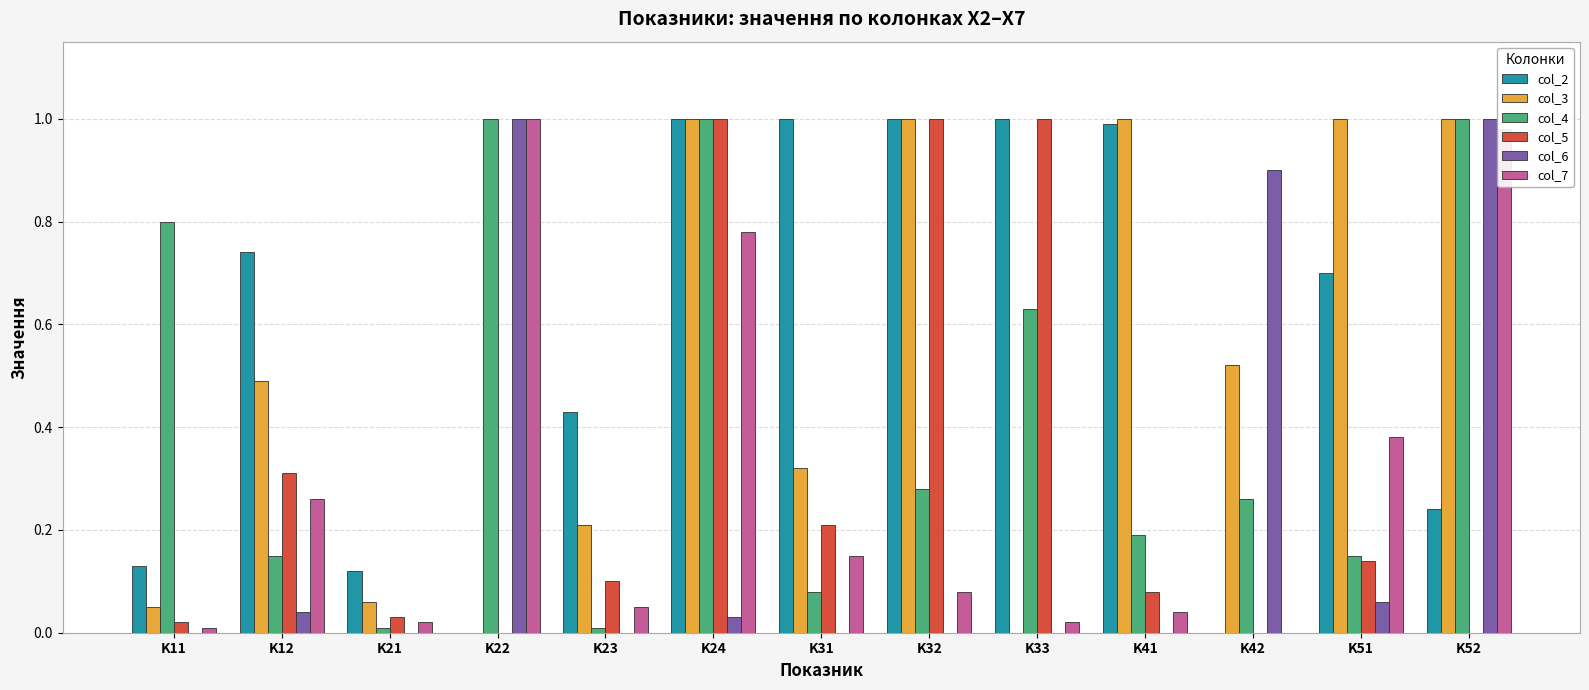

Count the number of data series in this chart.

6